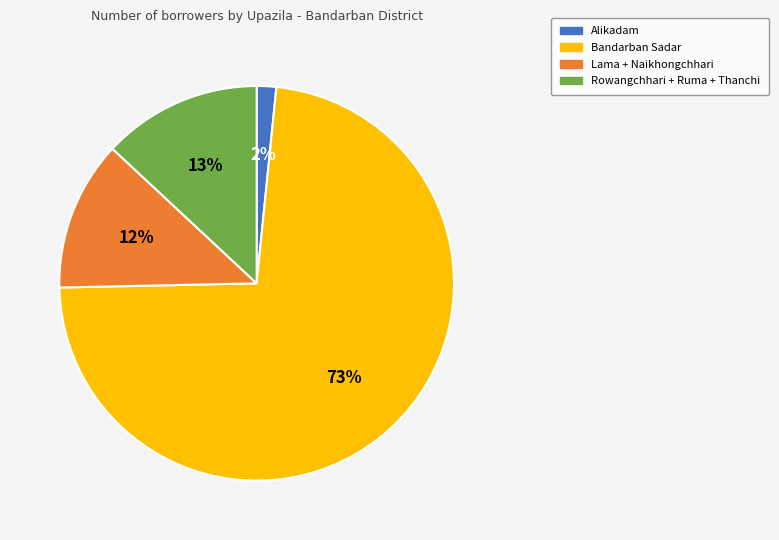

To the nearest percent, what is the difference between the largest and smallest slice percentages?

71%